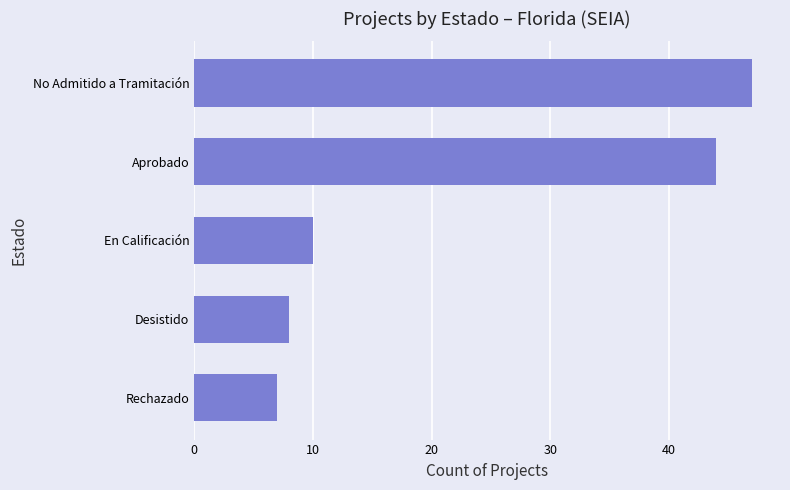

How many data points does each series have?

5